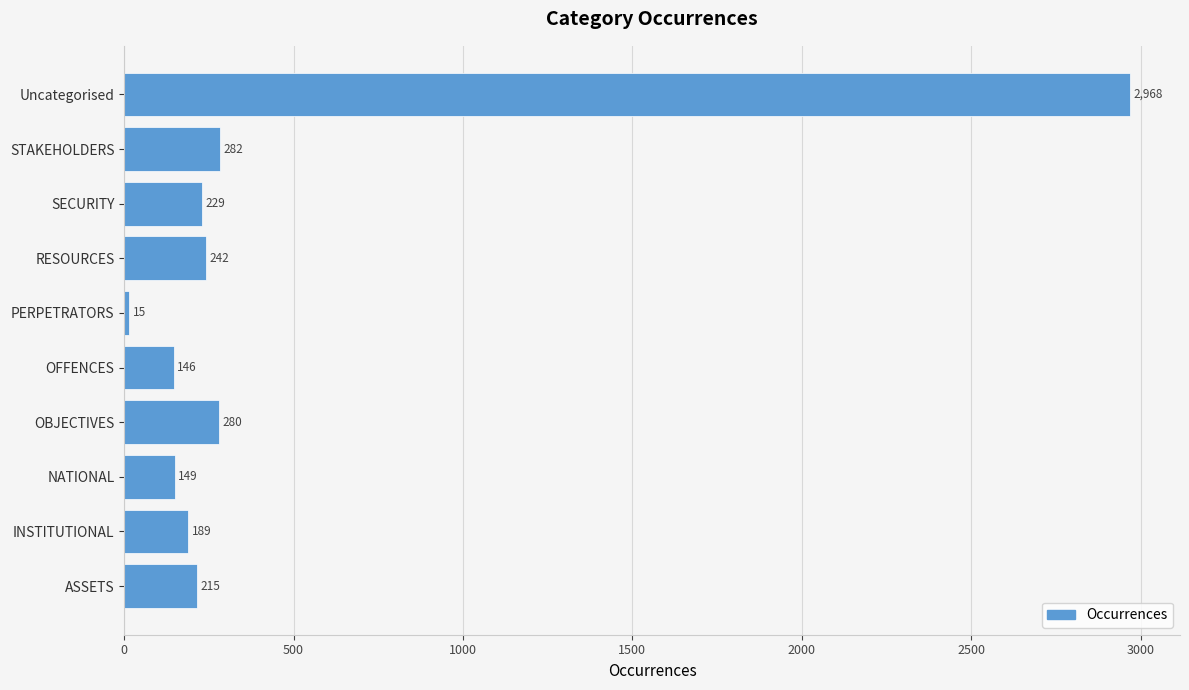

How many categories are shown in the chart?

10